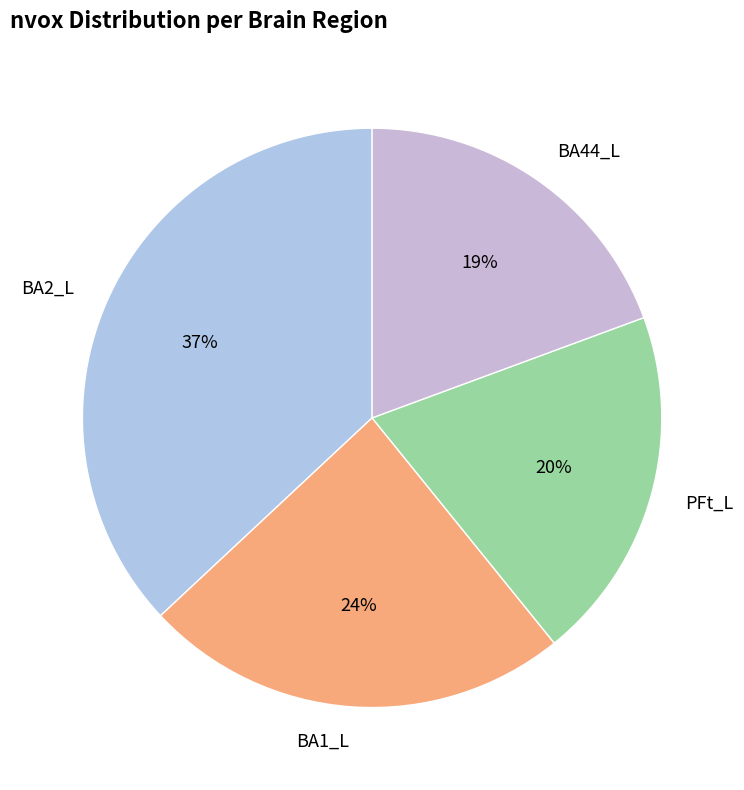

What percentage is the PFt_L slice, to the nearest percent?

20%